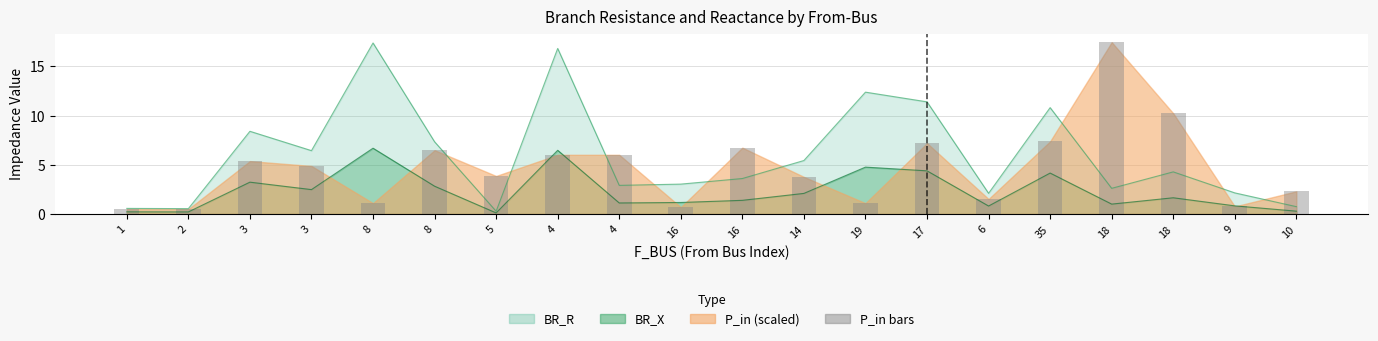

What is the greatest value displayed?

17.5